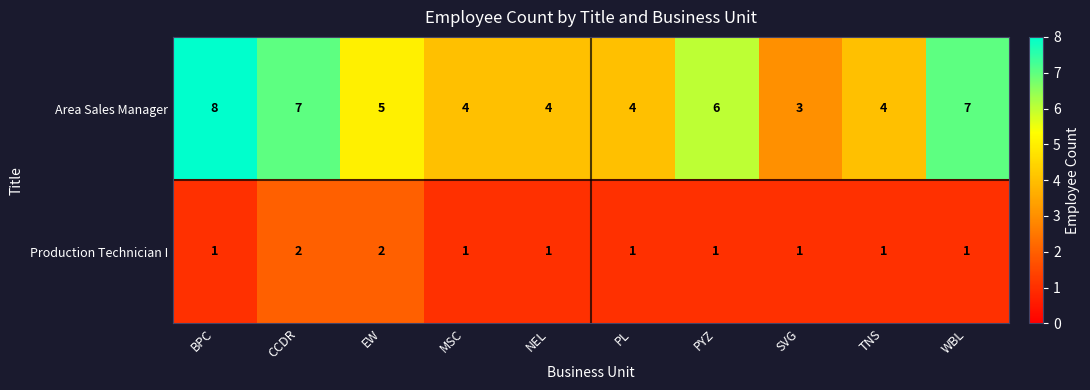

Where is Area Sales Manager nearest to the value 5?

EW